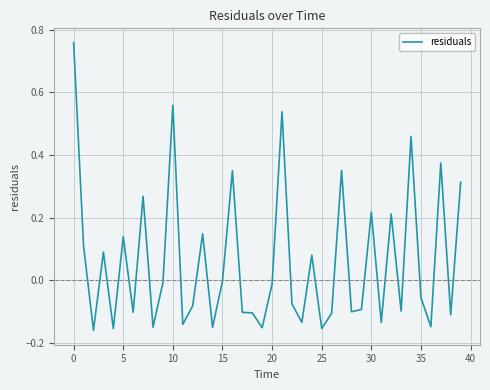

What is the difference between the maximum and minimum values?

0.9